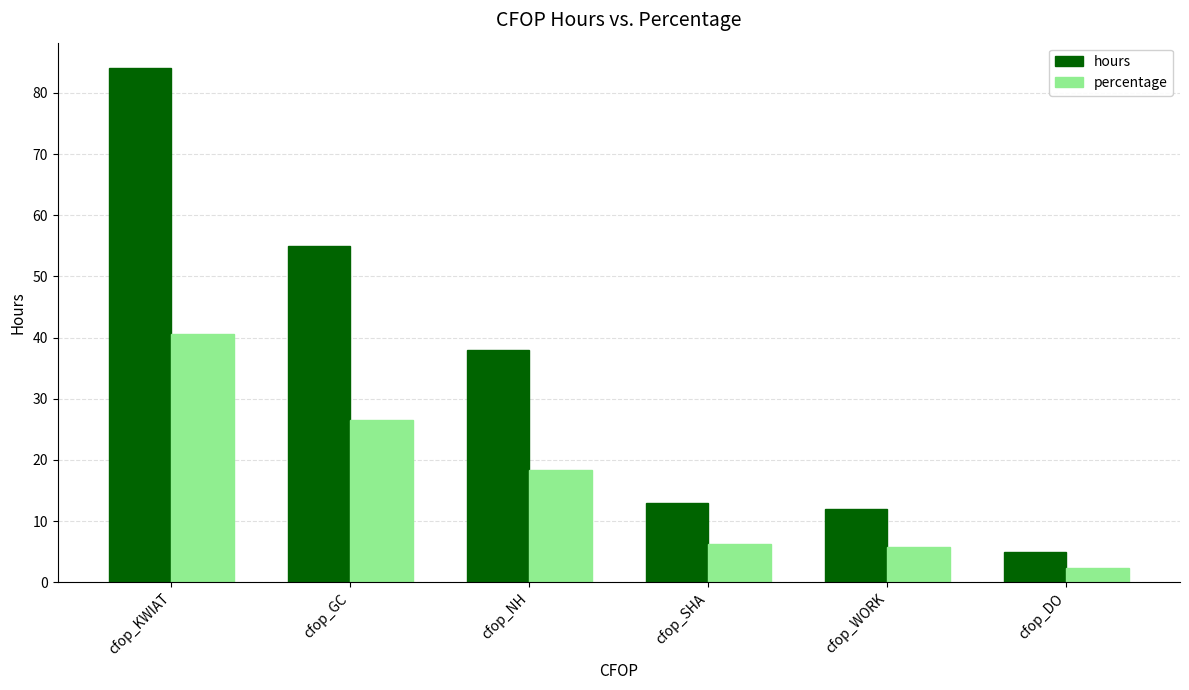

How many groups of bars are there?

6